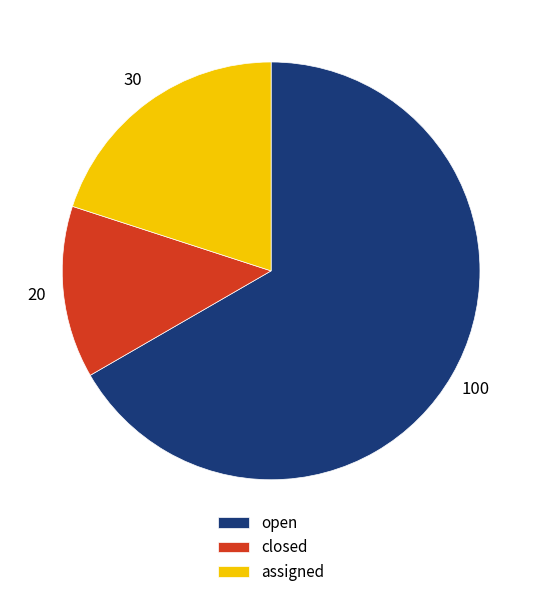

What is the largest slice in the pie chart?

open